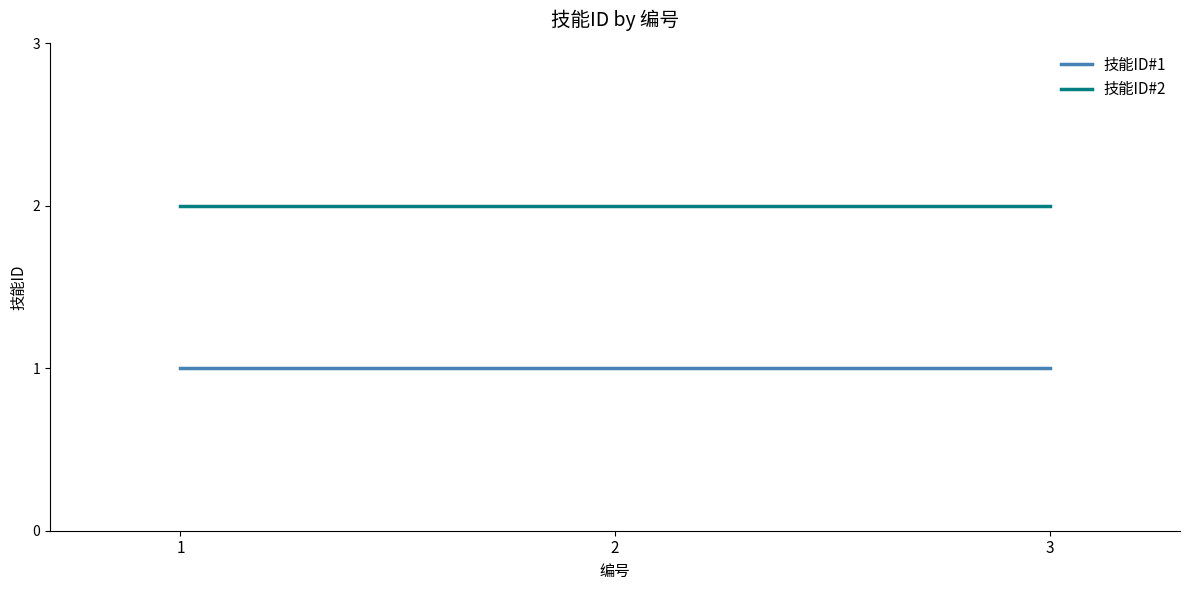

Is the value of 技能ID#1 at 3 greater than the value of 技能ID#2 at 3?

No